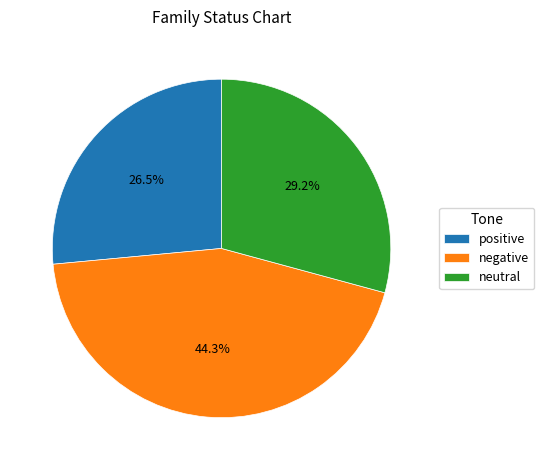

What is the largest slice in the pie chart?

negative